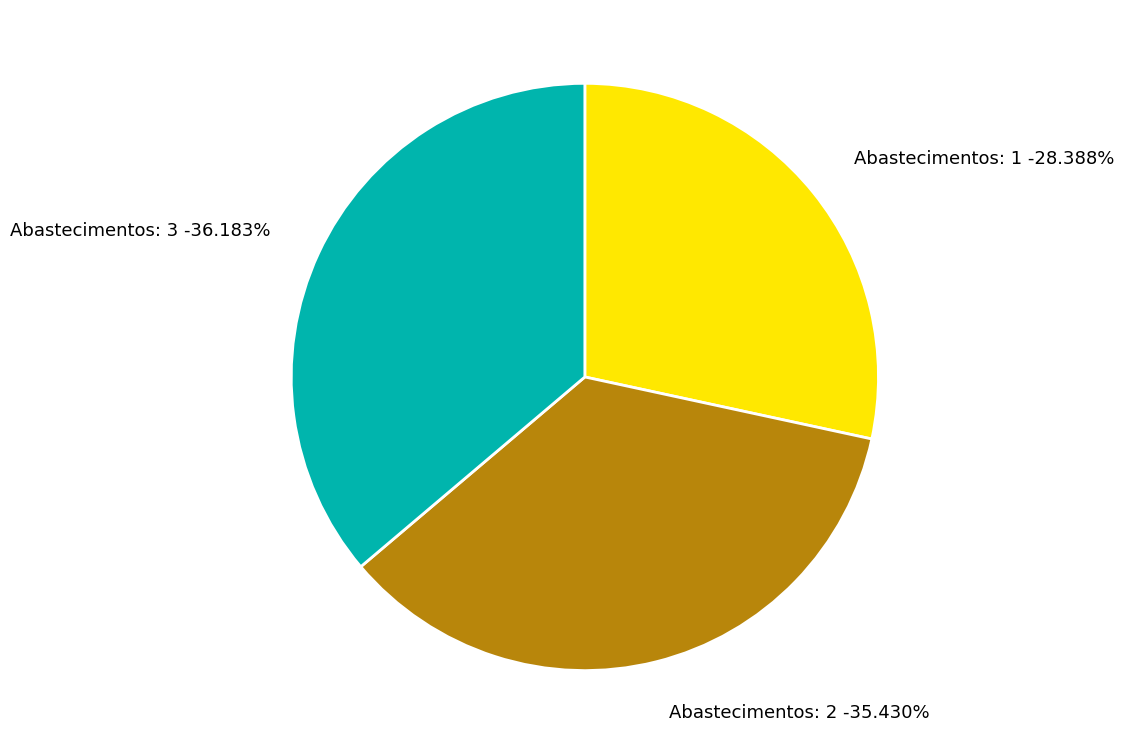

Is there a majority slice in this chart?

No